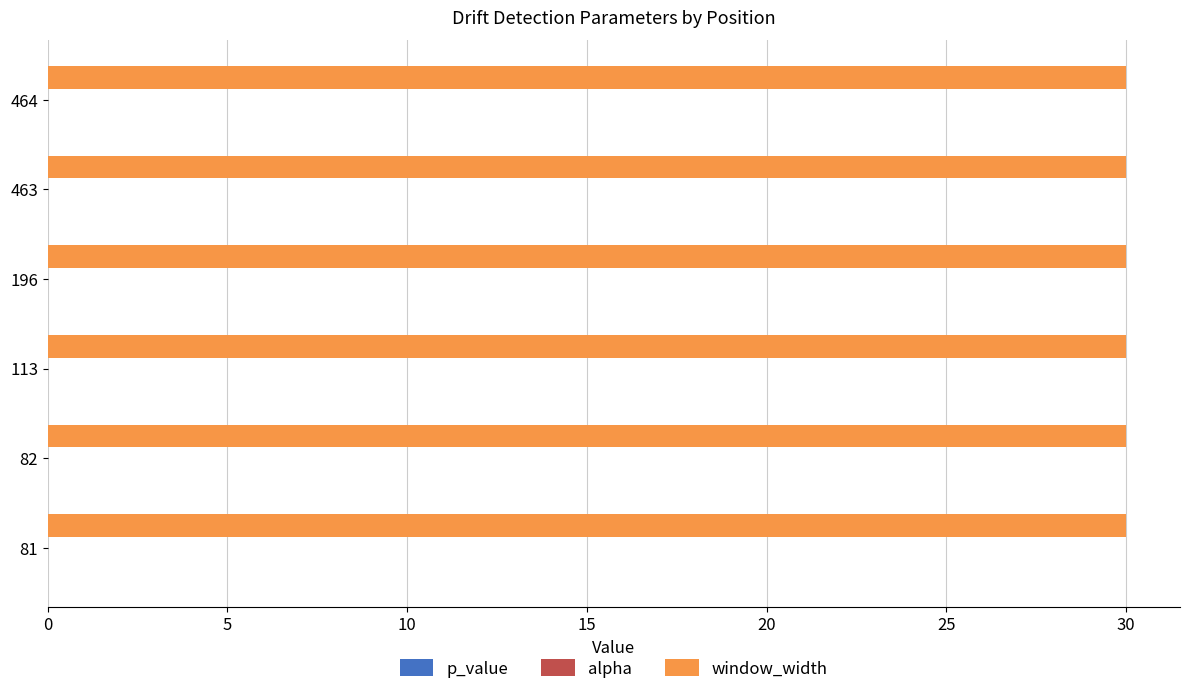

Which series has the largest total across all categories?

window_width